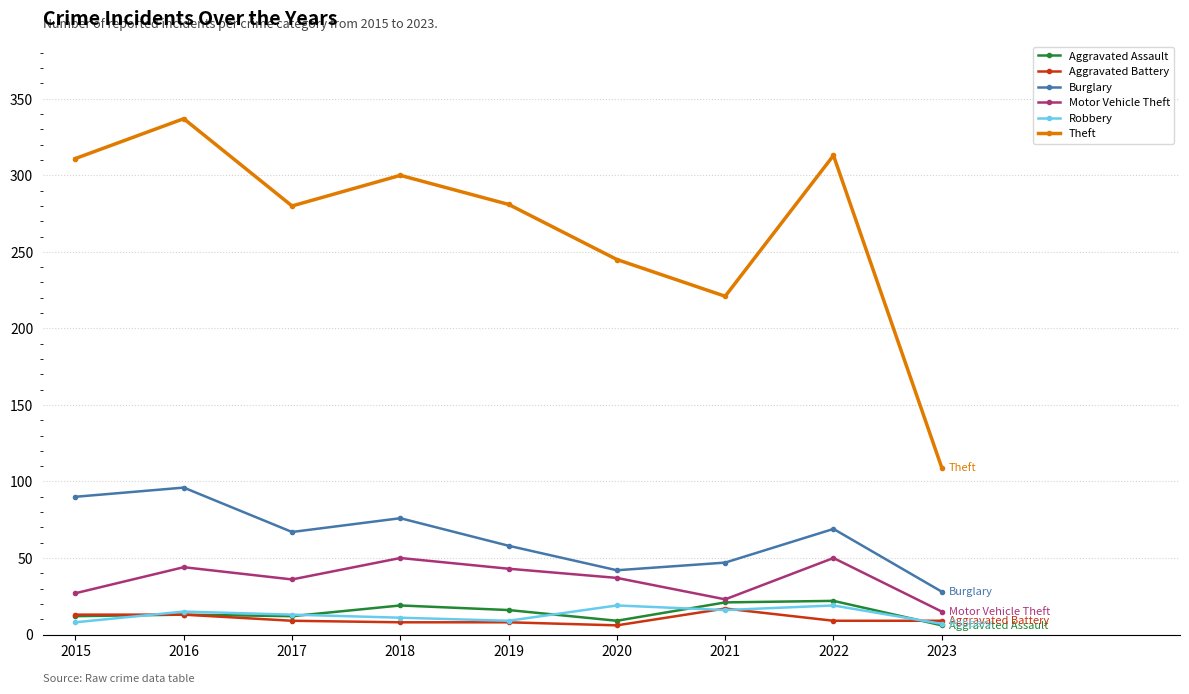

Is the value of Motor Vehicle Theft at 2016 greater than the value of Theft at 2016?

No